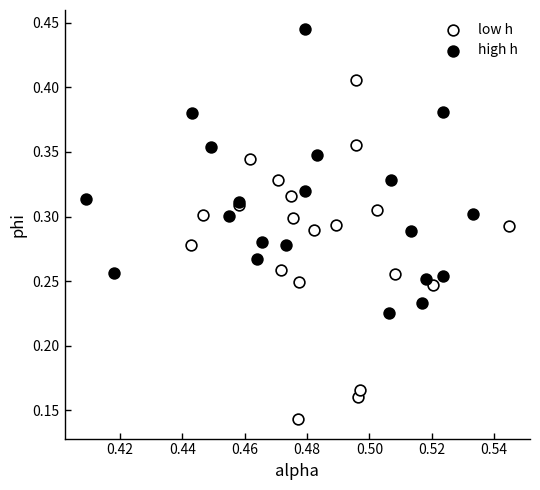

Which series has the widest spread of Y values?

low h